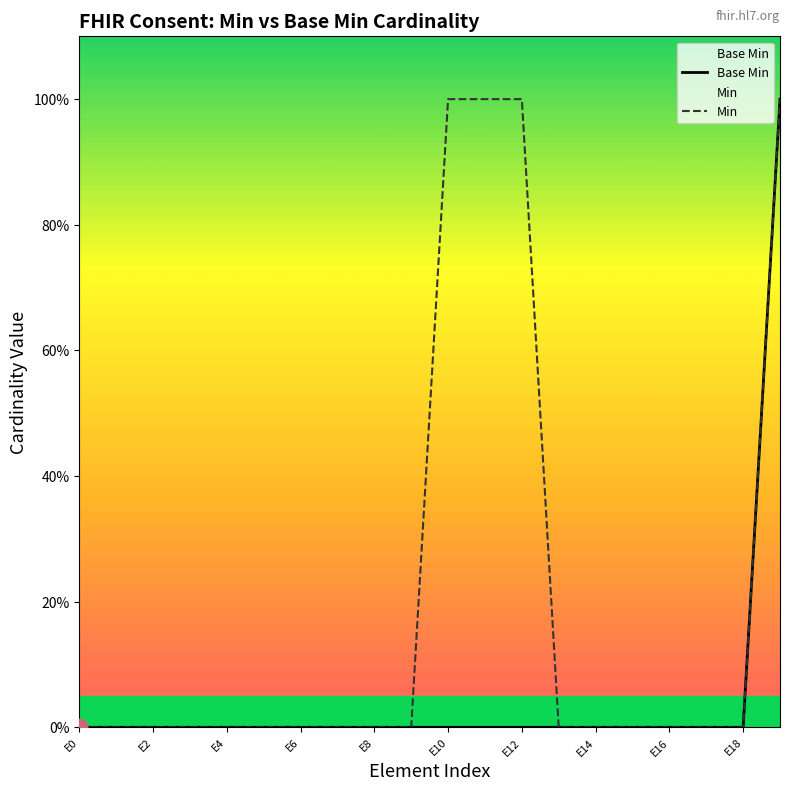

The value of Min at 11 is 1. True or false?

True